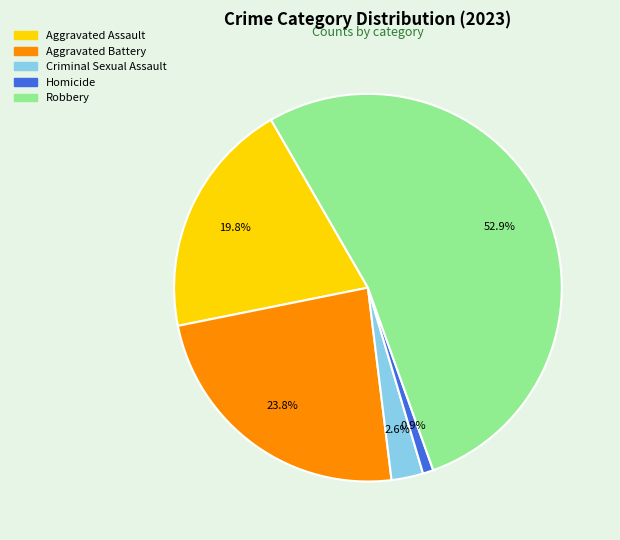

How many slices are in this pie chart?

5